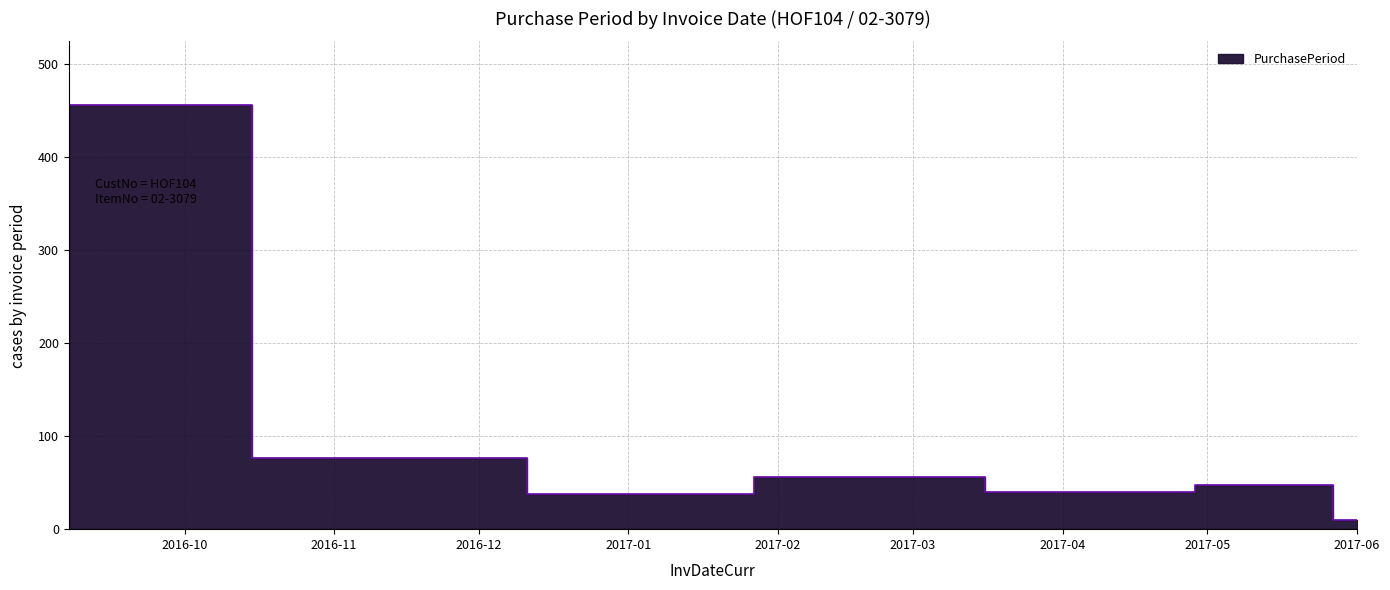

Where does the data first go above 47?

2016-09-07